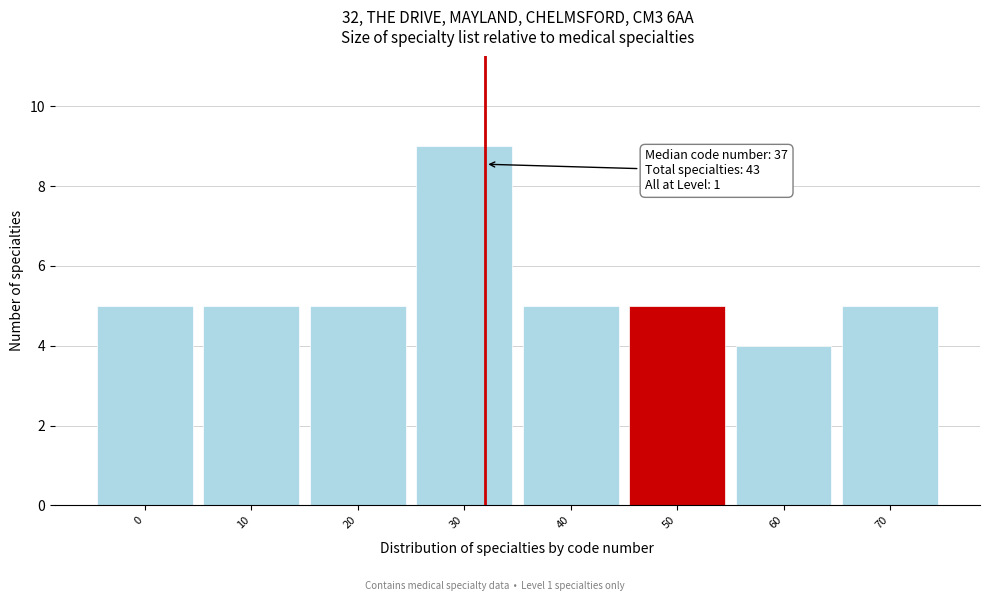

Reading right to left, what are all the values shown in this chart?

70=5	60=4	50=5	40=5	30=9	20=5	10=5	0=5